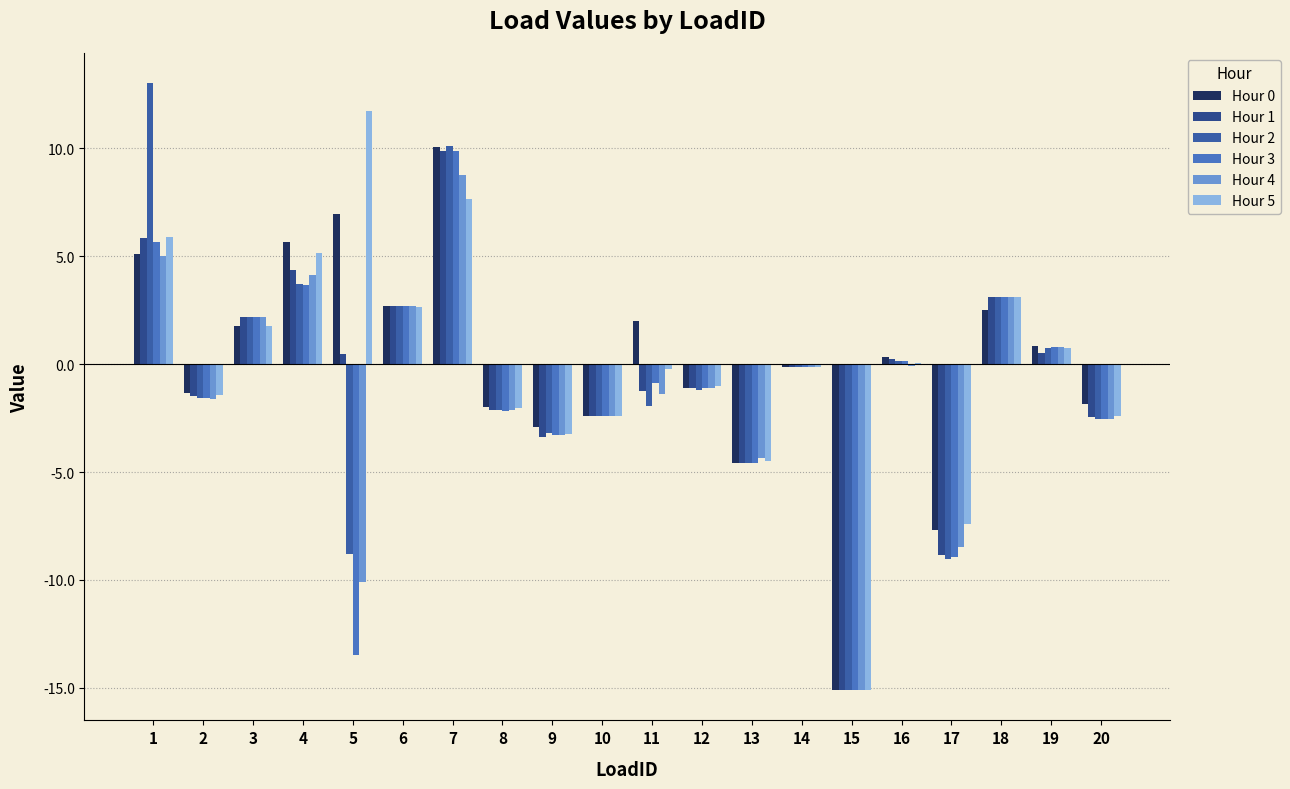

True or false: Hour 4 has a value of 0.8 at 19.

True